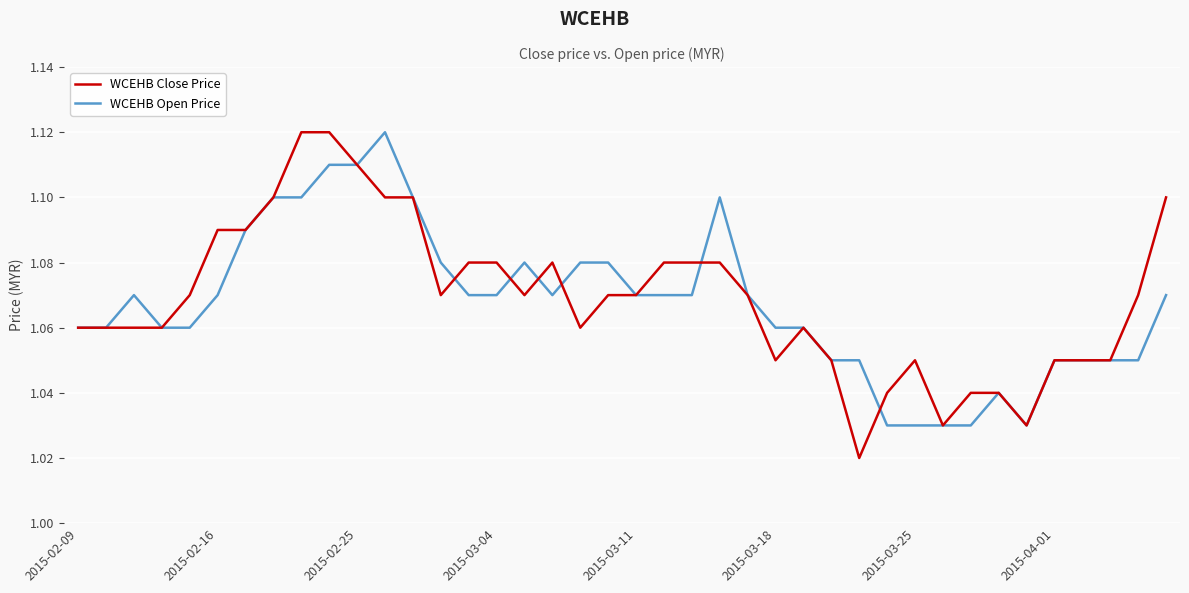

What is the difference between the maximum and minimum values in the WCEHB Close Price series?

0.1